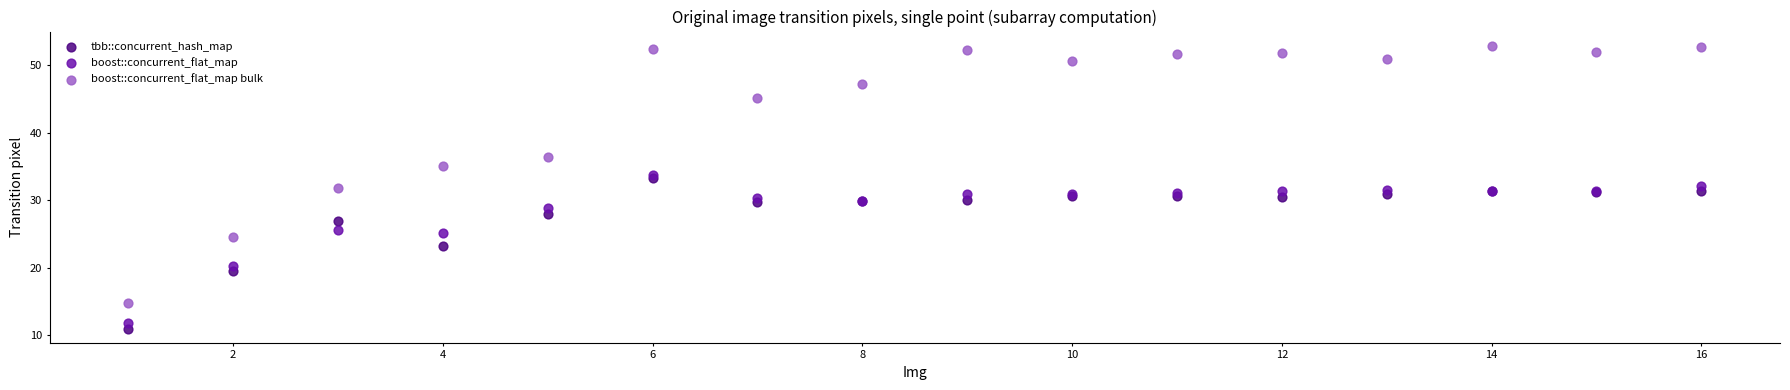

Which series contains the lowest Y value?

tbb::concurrent_hash_map